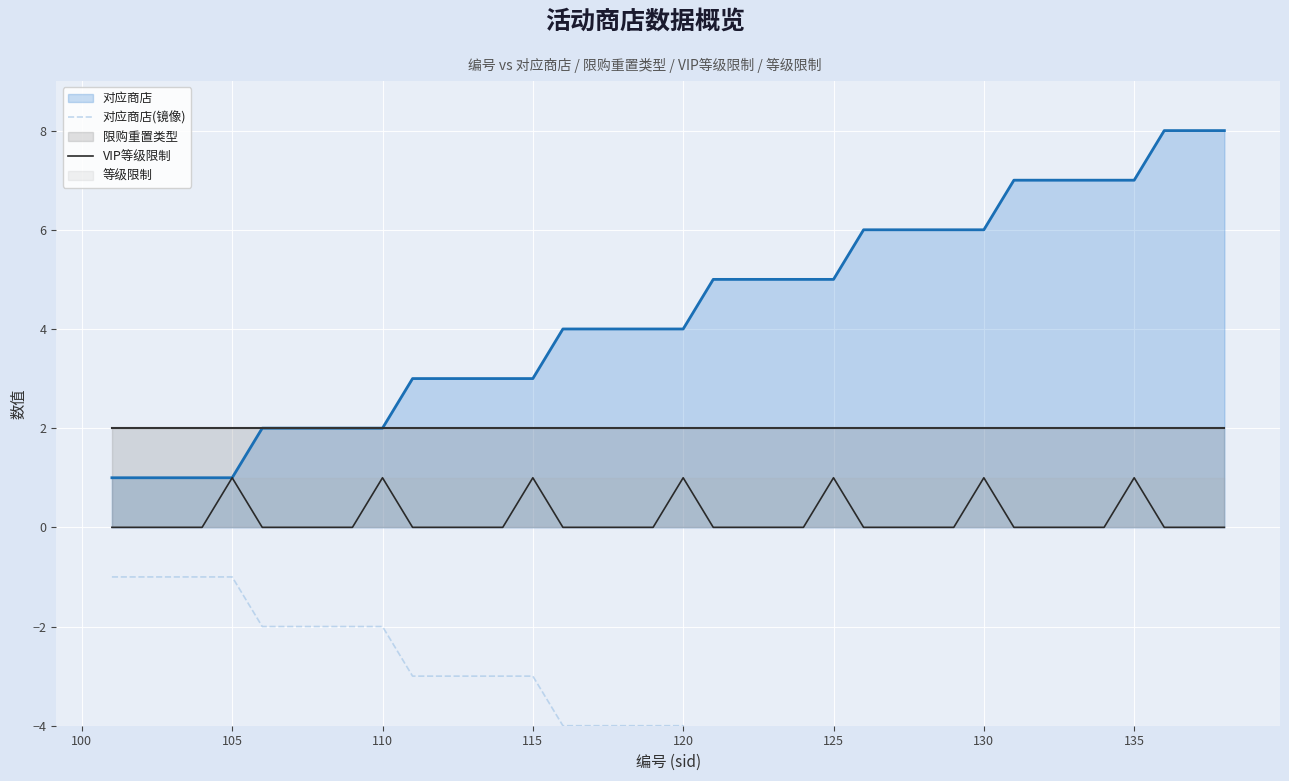

True or false: 对应商店(镜像) and VIP等级限制 intersect in this chart.

False